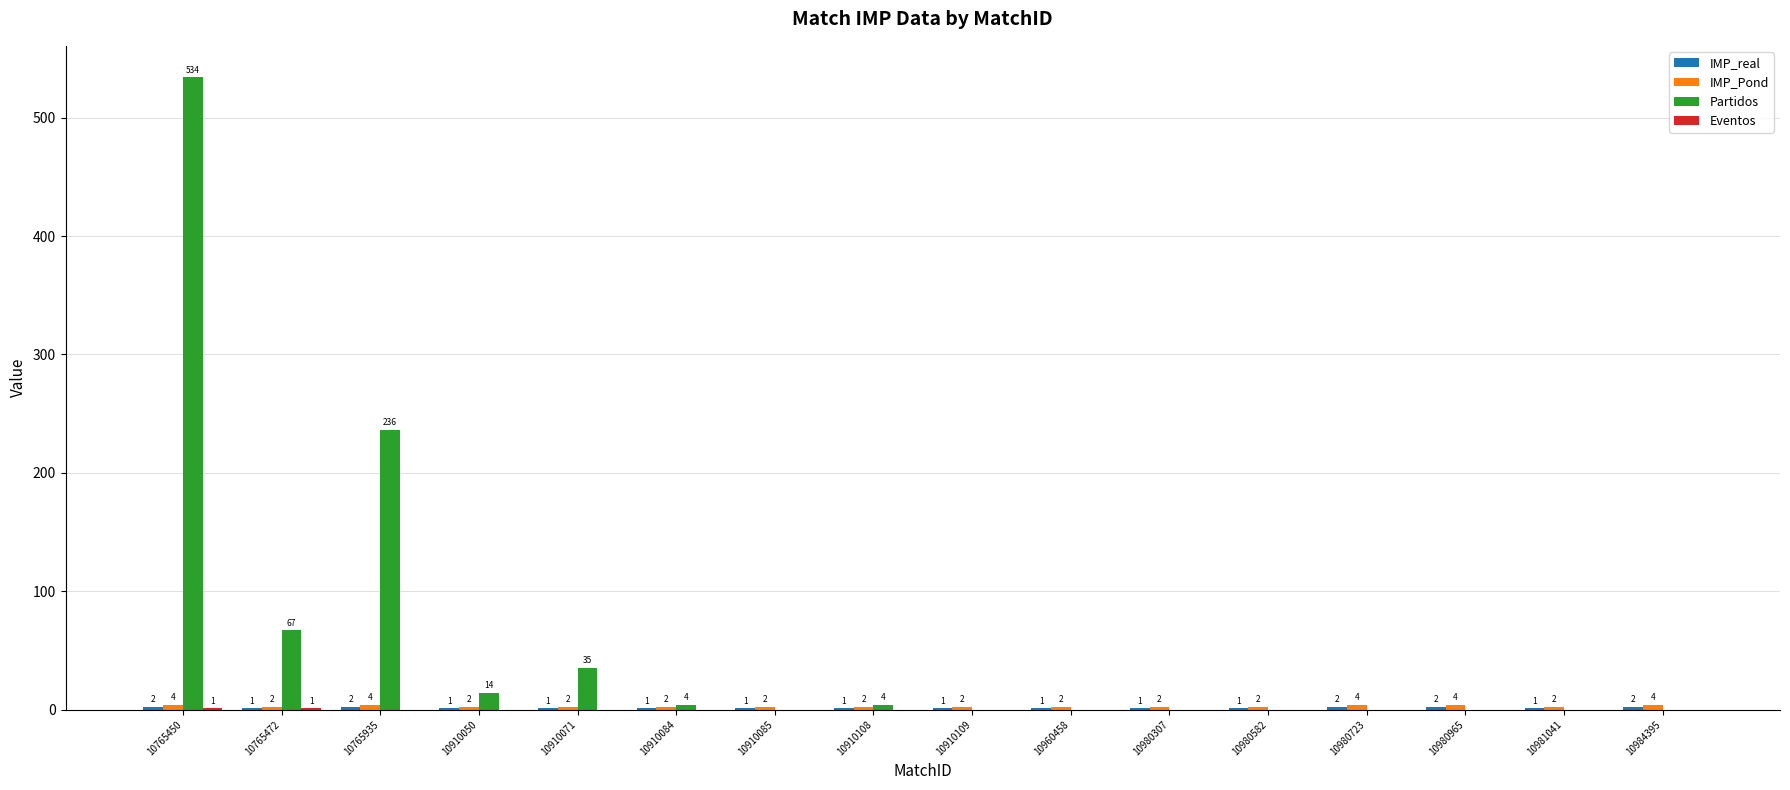

The value of Partidos at 10765472 is 101. True or false?

False